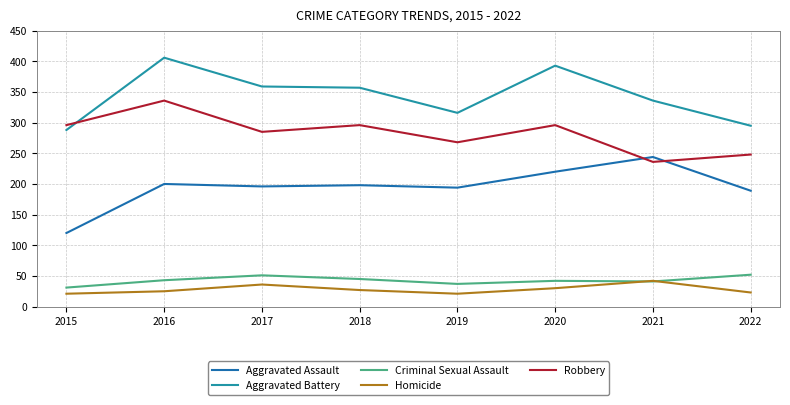

What is the total value across all series at 2016?

1010